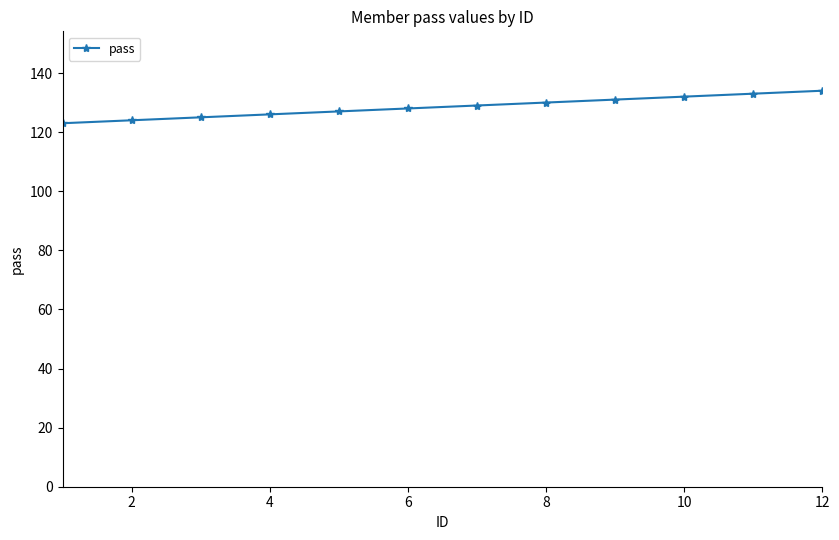

Reading right to left, list all the values displayed in this chart.

134	133	132	131	130	129	128	127	126	125	124	123